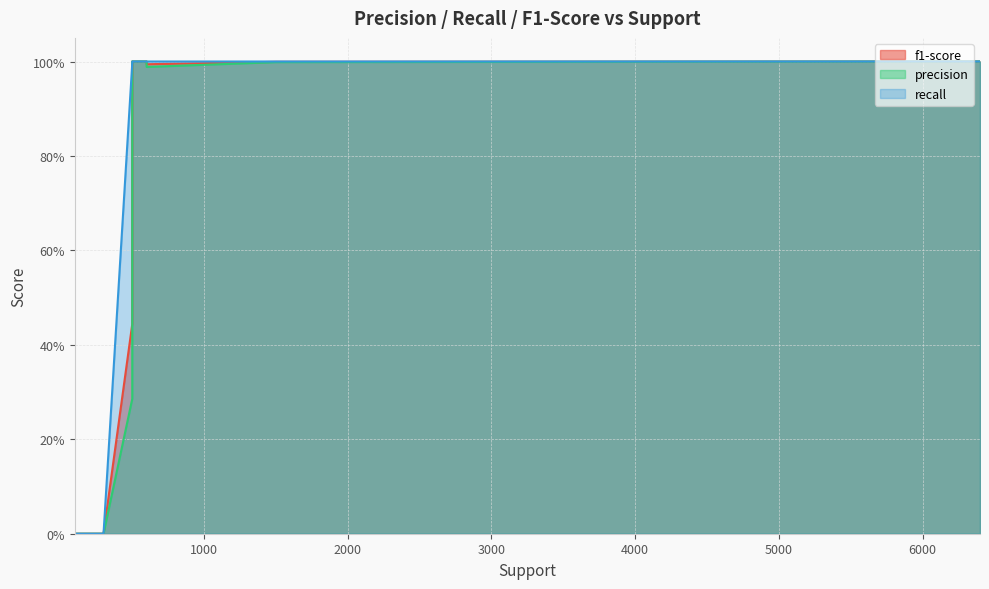

How many intersections are there between recall and precision?

1